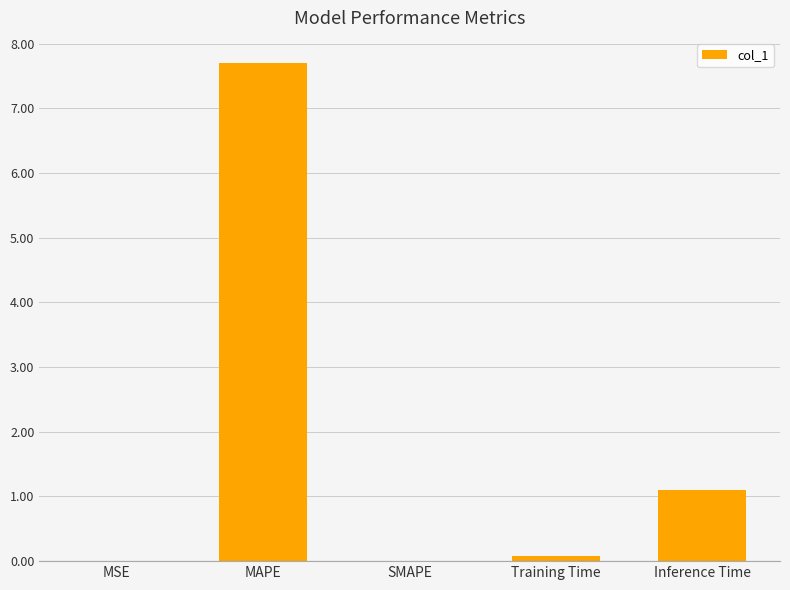

What is the maximum value shown in the chart?

7.7